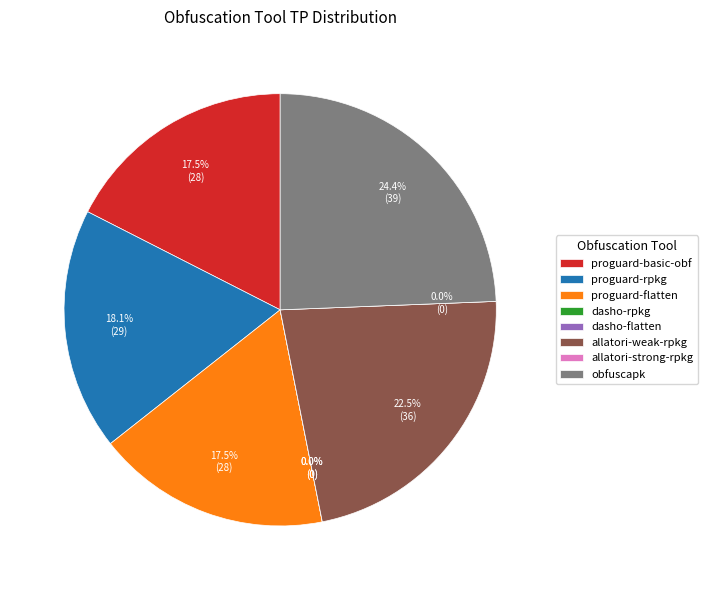

True or false: dasho-flatten accounts for 0% of the total.

True